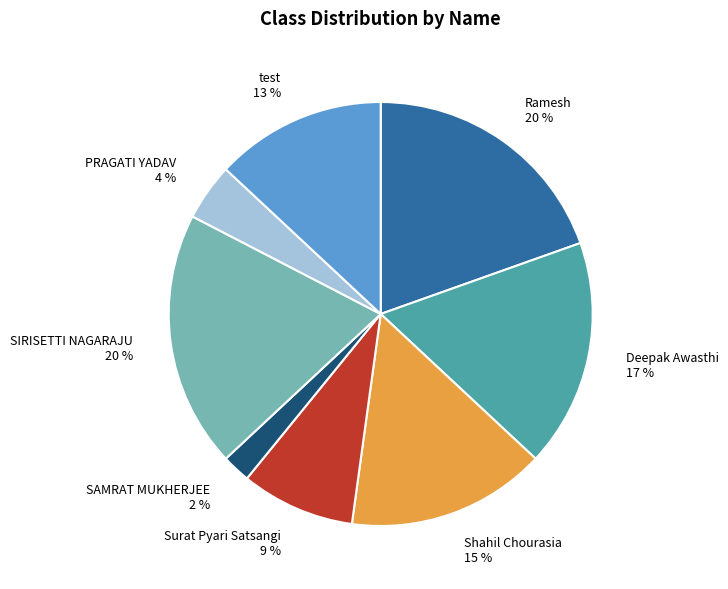

Which slice is the smallest?

SAMRAT MUKHERJEE